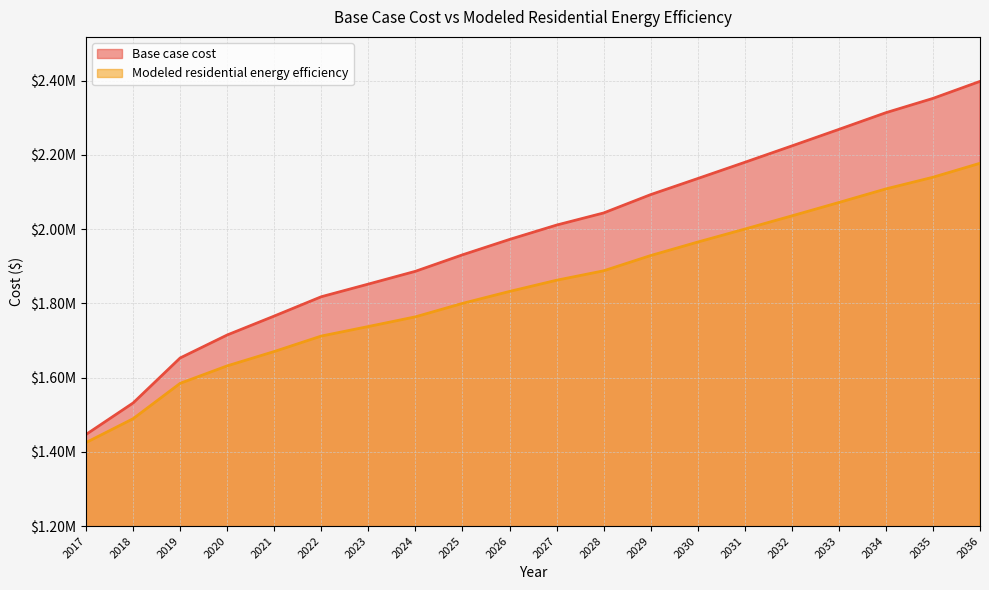

What value does the Base case cost series have at 2025?

1930791.0